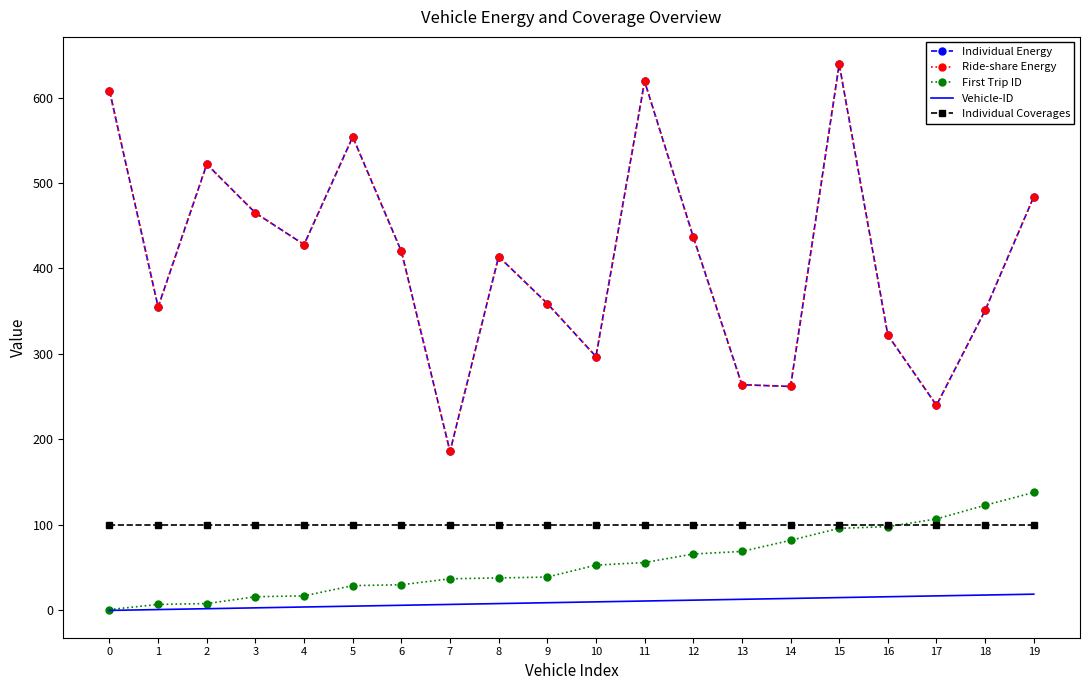

How many data points in Individual Energy are less than 420?

10